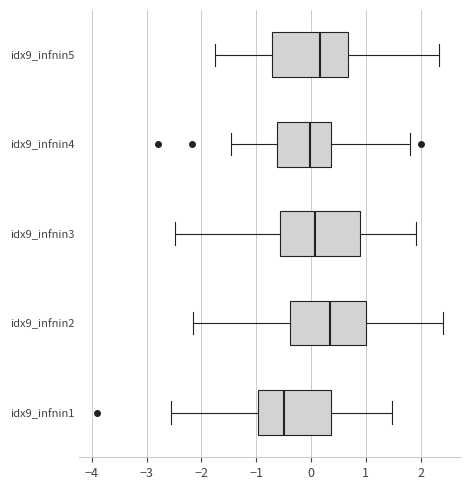

Reading bottom to top, read every box against the x-axis: the position of its median line, the range the box covers, and the ends of its whiskers. The values are not printed on the chart, so give them approximately, as read against the axis.

idx9_infnin1: median -0.5, box -1.0 to 0.4, whiskers -2.6 to 1.5
idx9_infnin2: median 0.3, box -0.4 to 1.0, whiskers -2.2 to 2.4
idx9_infnin3: median 0.1, box -0.6 to 0.9, whiskers -2.5 to 1.9
idx9_infnin4: median 0.0, box -0.6 to 0.4, whiskers -1.5 to 1.8
idx9_infnin5: median 0.2, box -0.7 to 0.7, whiskers -1.8 to 2.3